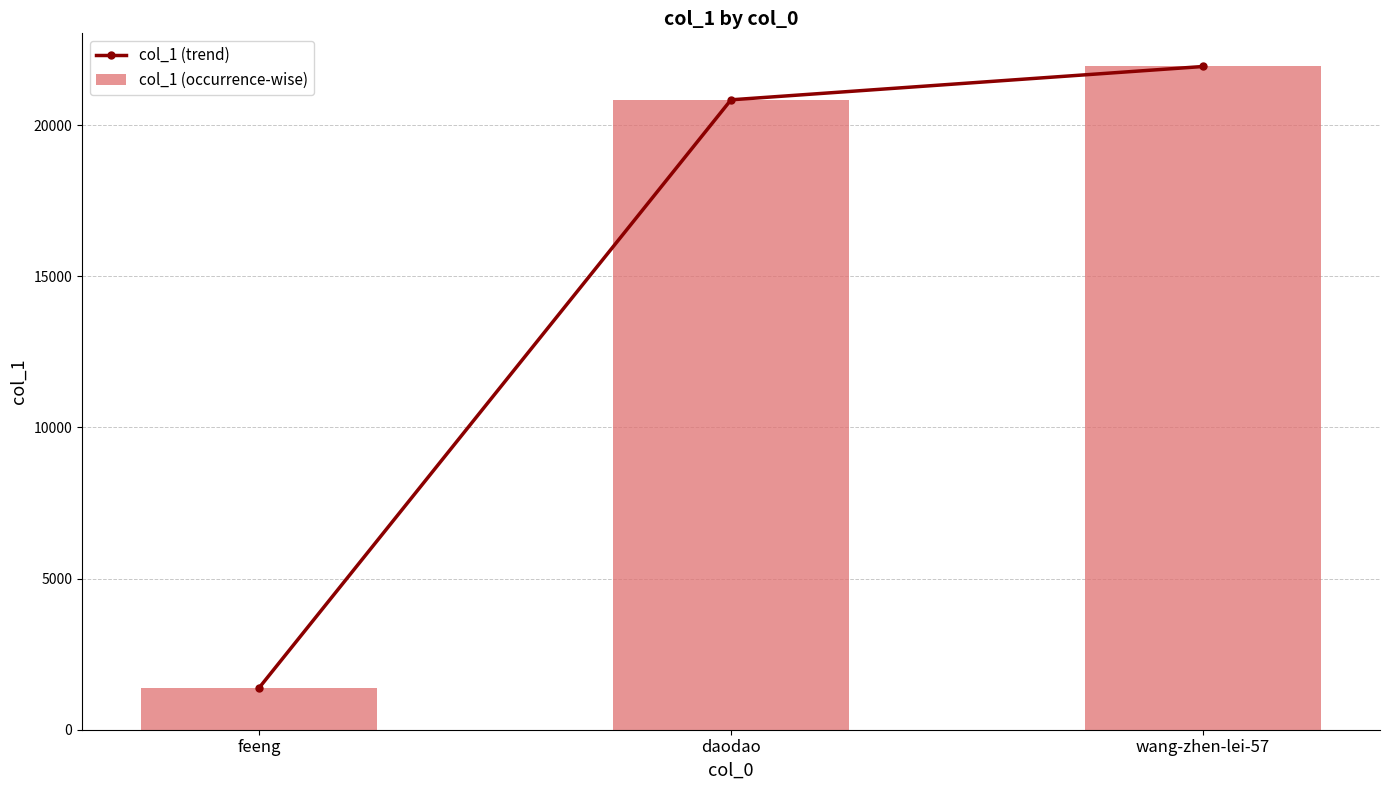

How many values in the col_1 (trend) series are below 20833?

1